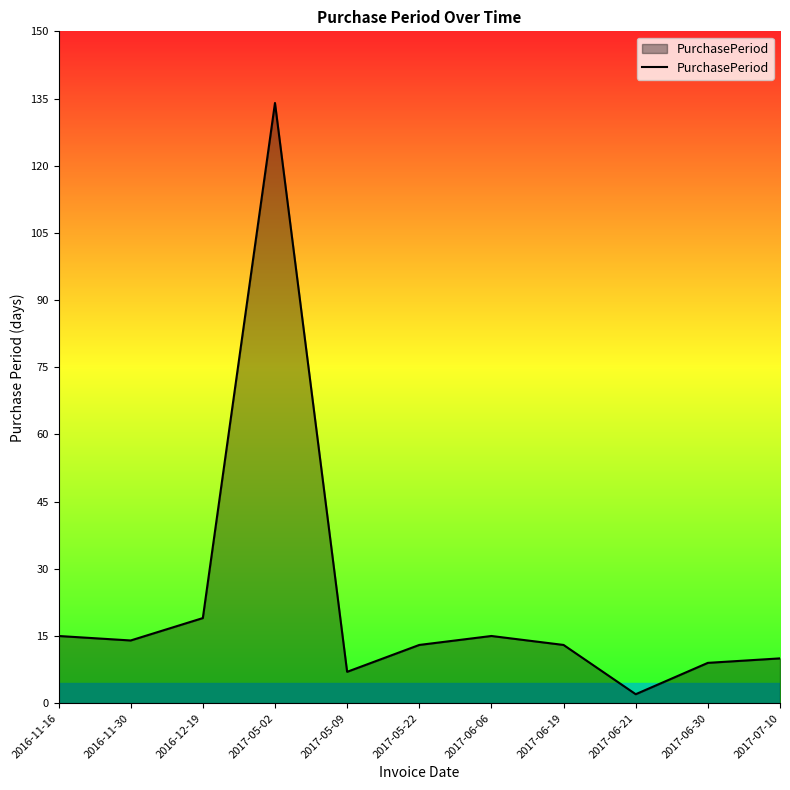

What is the approximate value at 2016-12-19?

19